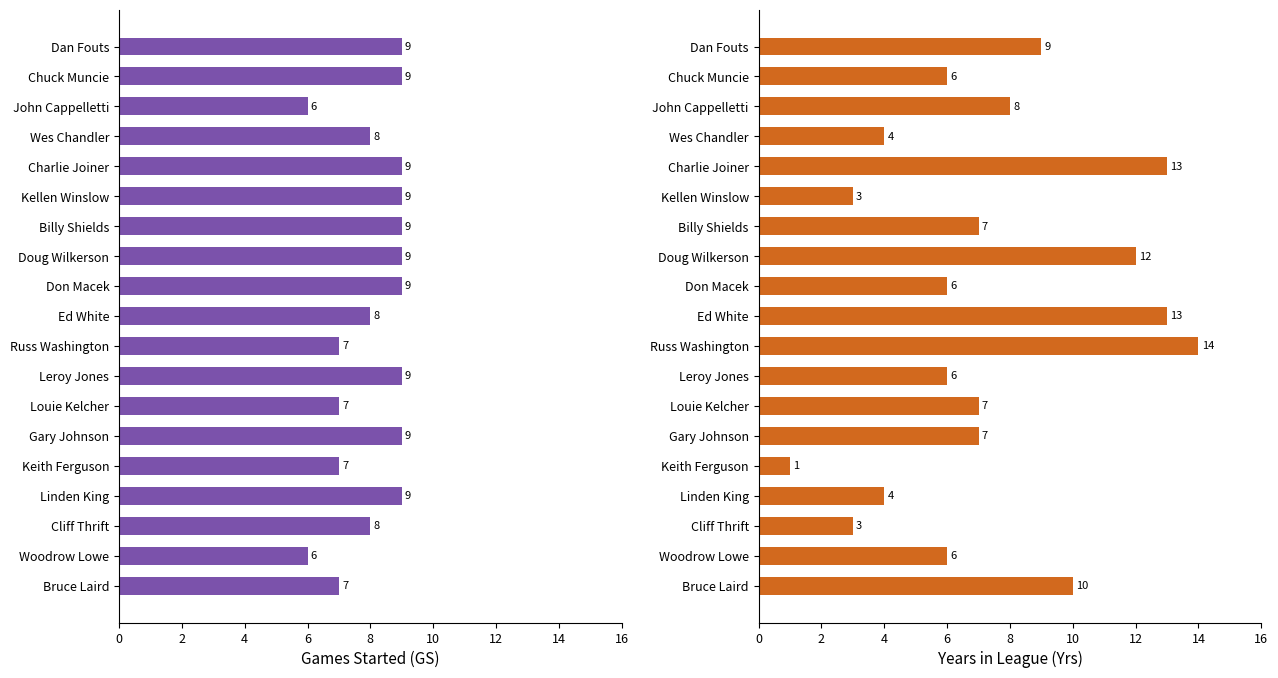

What is the difference between the second highest and minimum values in the Yrs series?

12